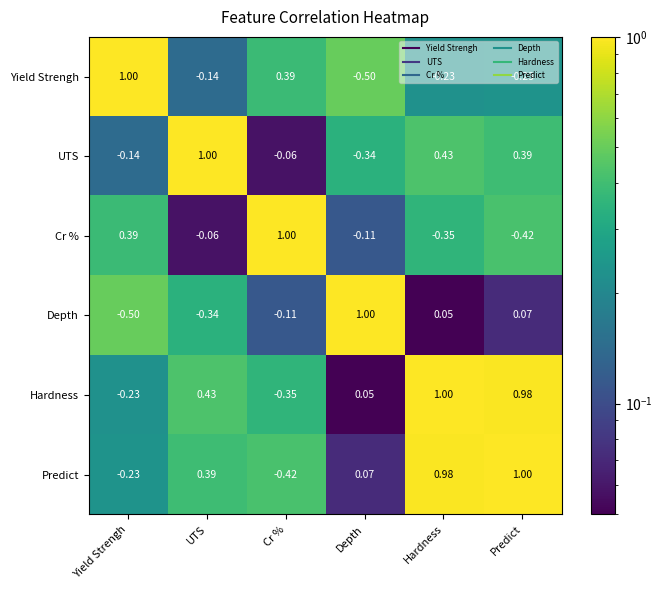

Rank the series at UTS from highest to lowest value.

UTS, Hardness, Predict, Cr %, Yield Strengh, Depth